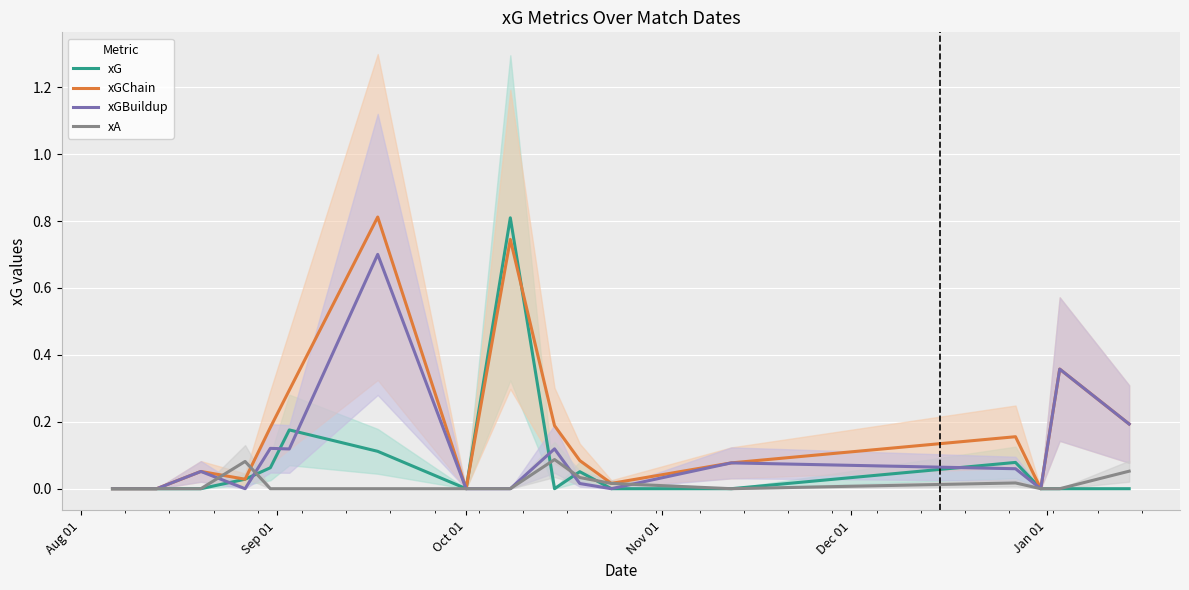

In xG, how many points are lower than both neighbors (excluding endpoints)?

2